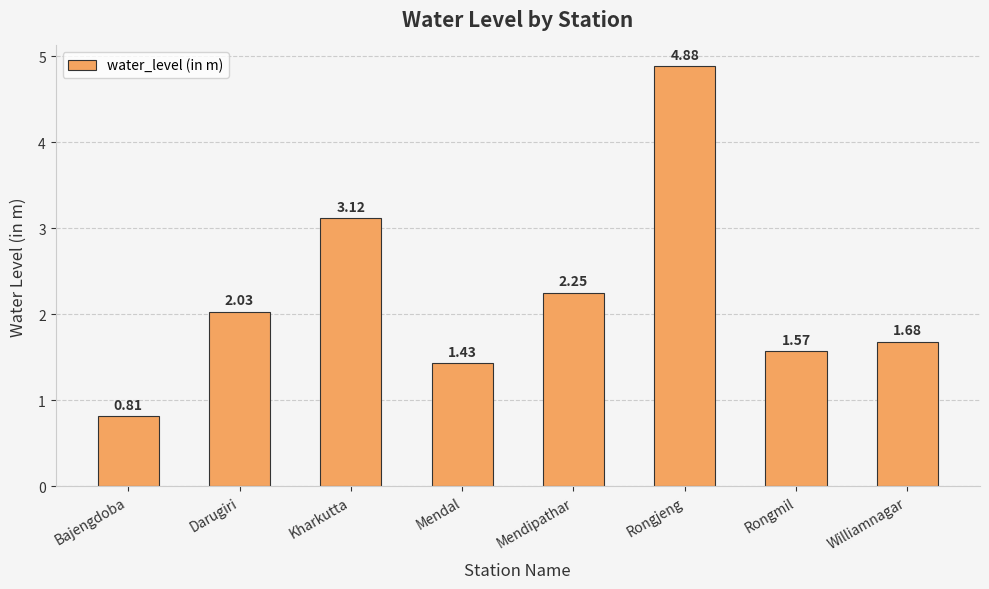

List the labels in order of value, smallest first.

Bajengdoba, Mendal, Rongmil, Williamnagar, Darugiri, Mendipathar, Kharkutta, Rongjeng